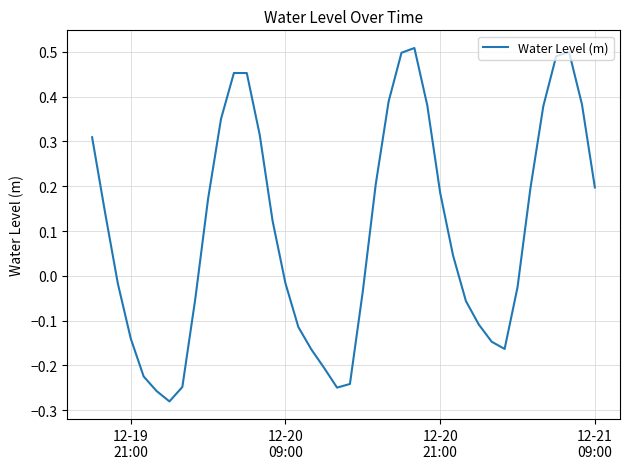

What is the difference between the maximum and minimum values?

0.8